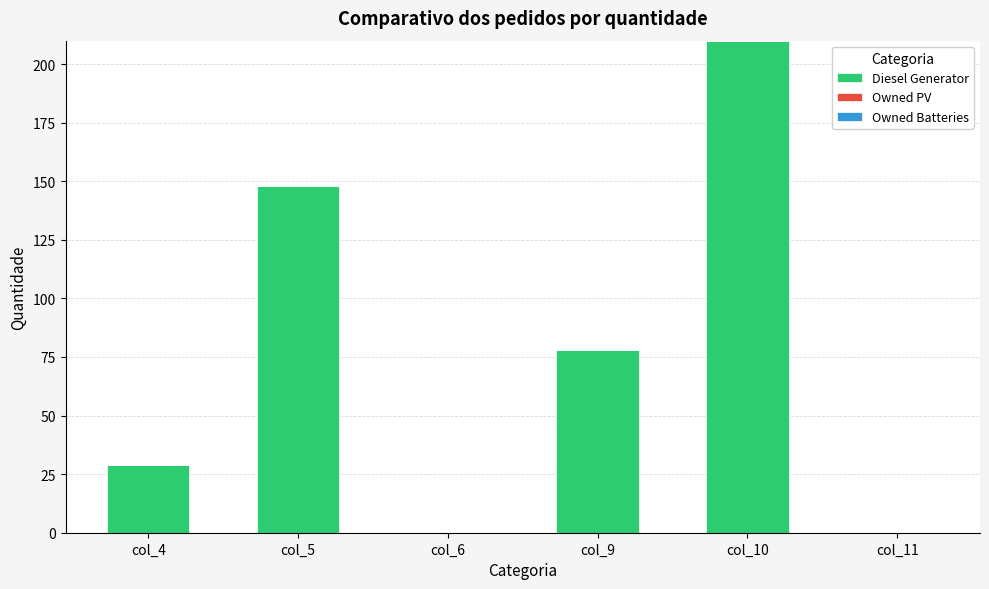

What is the greatest value displayed?

210